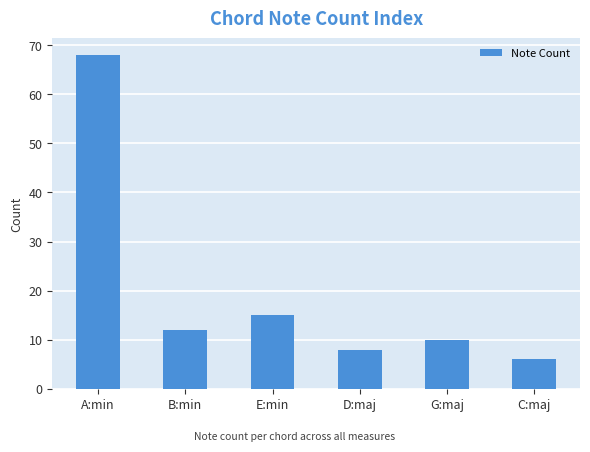

Does the chart contain any negative values?

No